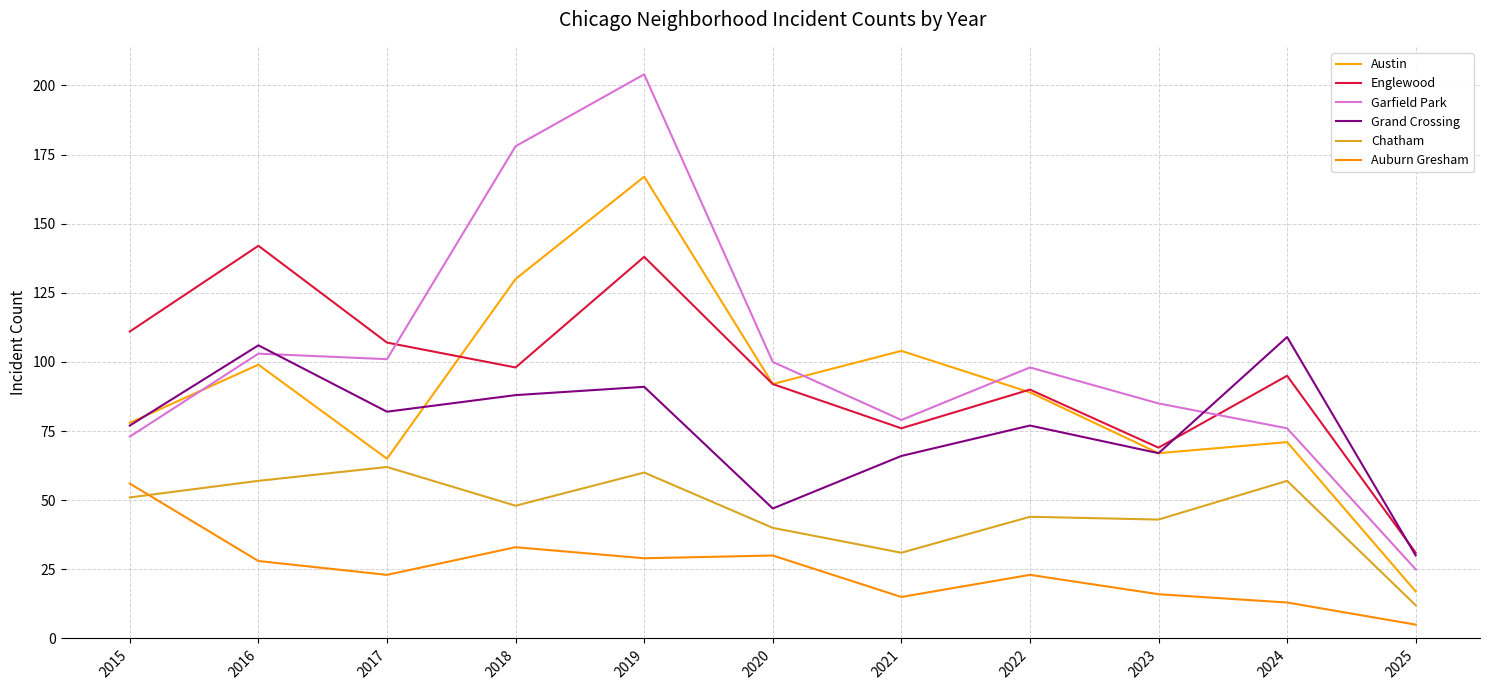

Reading left to right, list all the values displayed in this chart.

Austin: 78	99	65	130	167	92	104	89	67	71	17
Englewood: 111	142	107	98	138	92	76	90	69	95	31
Garfield Park: 73	103	101	178	204	100	79	98	85	76	25
Grand Crossing: 77	106	82	88	91	47	66	77	67	109	30
Chatham: 51	57	62	48	60	40	31	44	43	57	12
Auburn Gresham: 56	28	23	33	29	30	15	23	16	13	5